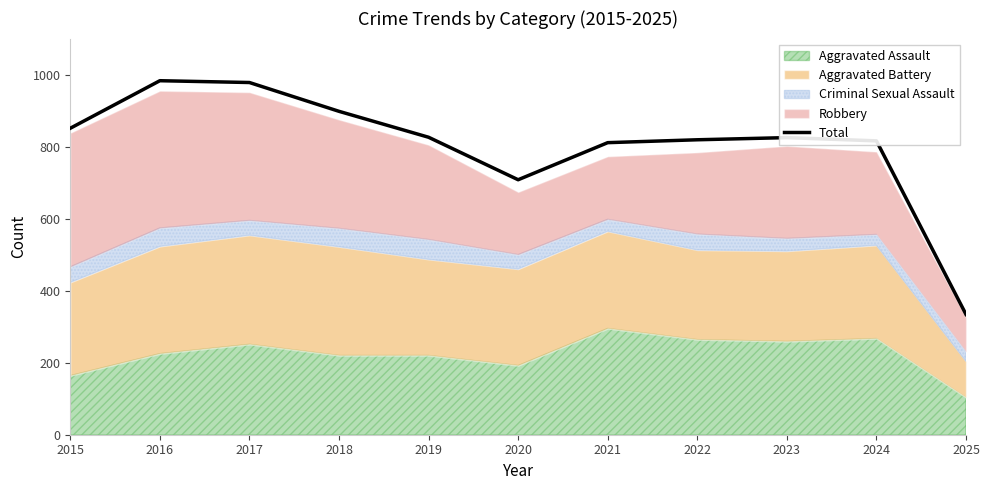

What is the change in value from 2015 to 2017?

+127